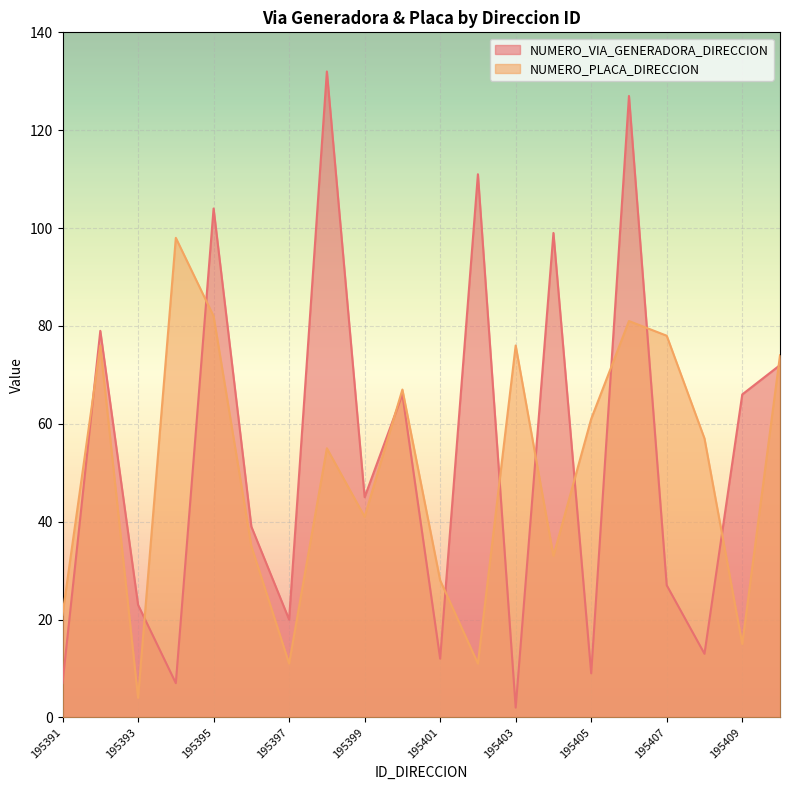

Which series ends up on top after the final intersection of NUMERO_VIA_GENERADORA_DIRECCION and NUMERO_PLACA_DIRECCION?

NUMERO_PLACA_DIRECCION